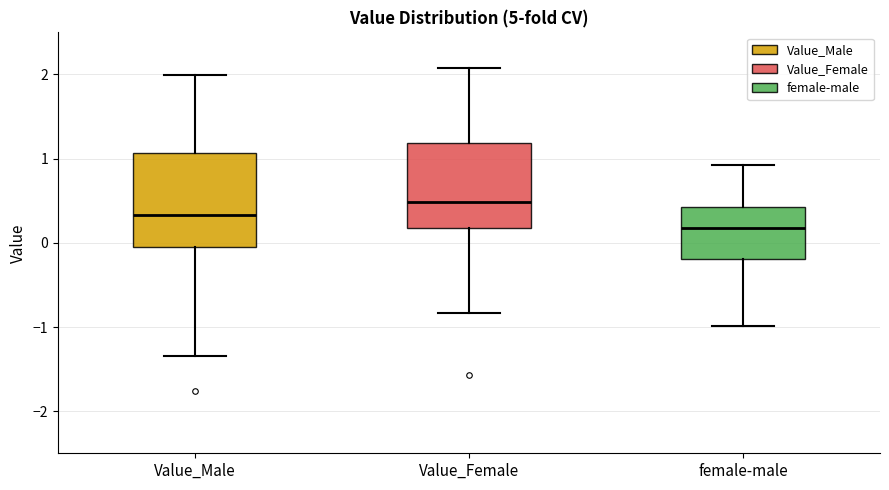

Reading left to right, transcribe this box plot: for each box, give where its median line is, the range the box spans, and where its two whiskers end, as read against the y-axis. The values are not printed on the chart, so give them approximately, as read against the axis.

Value_Male: median 0.3, box 0.0 to 1.1, whiskers -1.3 to 2.0
Value_Female: median 0.5, box 0.2 to 1.2, whiskers -0.8 to 2.1
female-male: median 0.2, box -0.2 to 0.4, whiskers -1.0 to 0.9